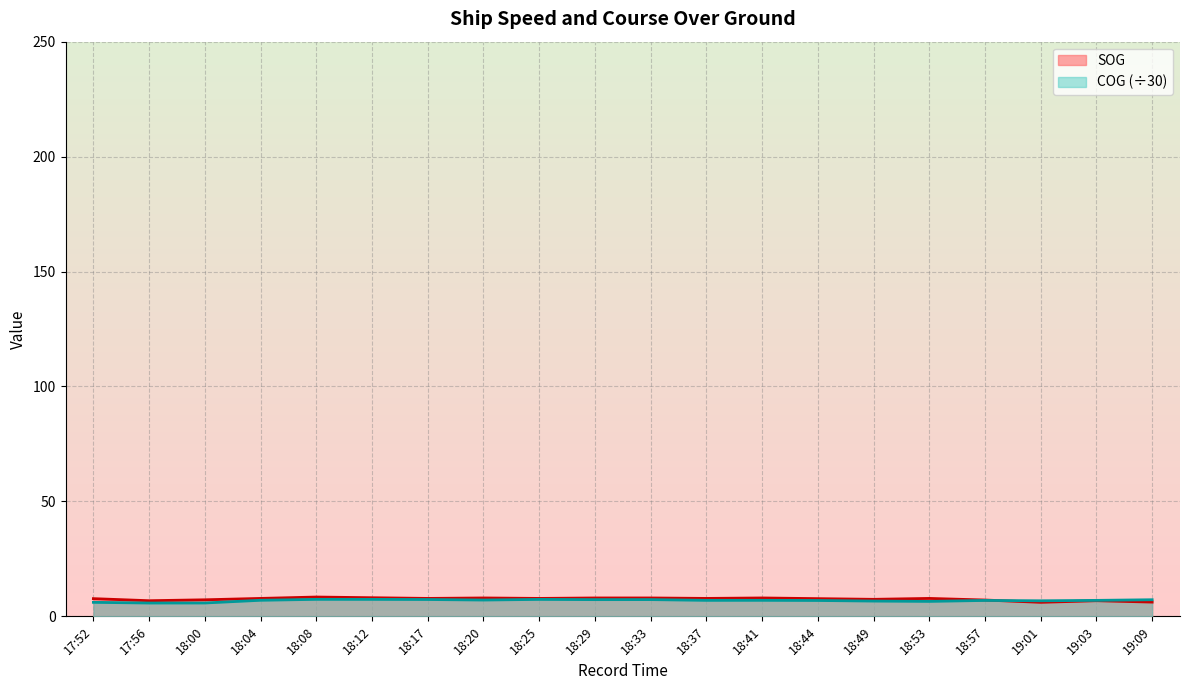

What is the difference between the second highest and minimum values in the SOG series?

2.0